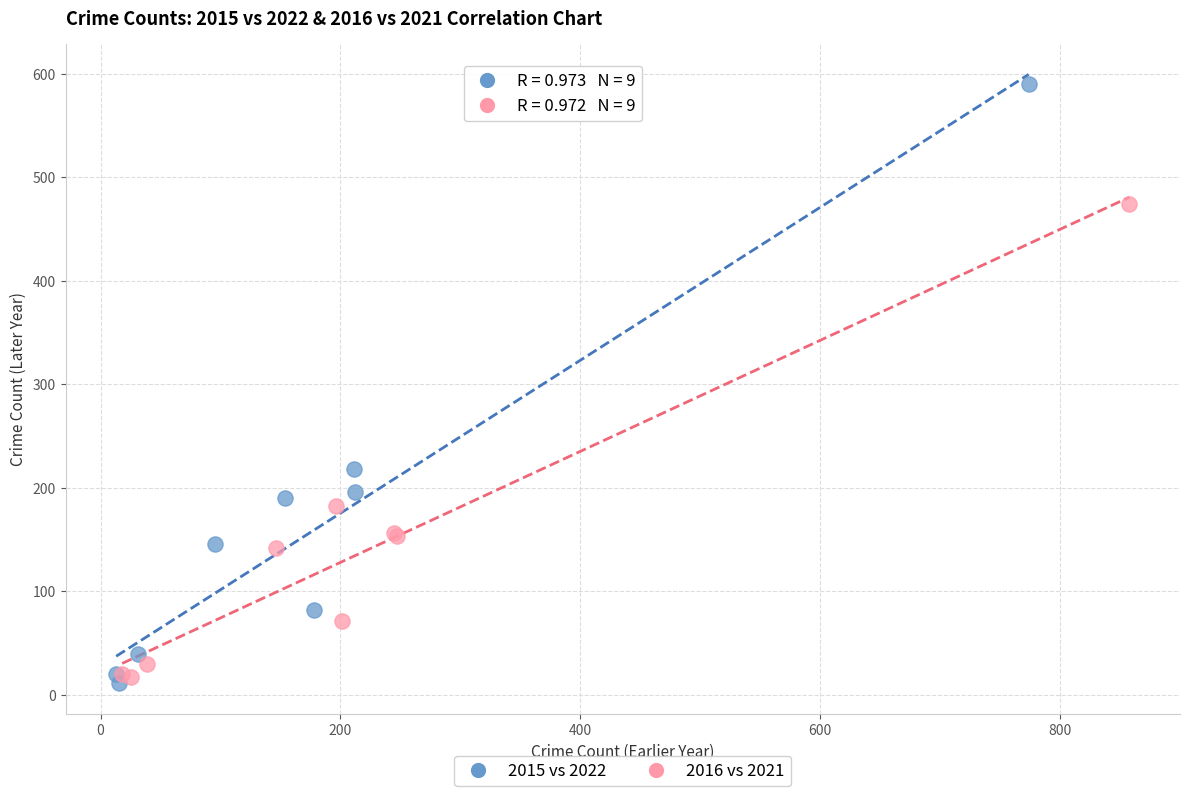

Which series contains the highest Y value?

2015 vs 2022